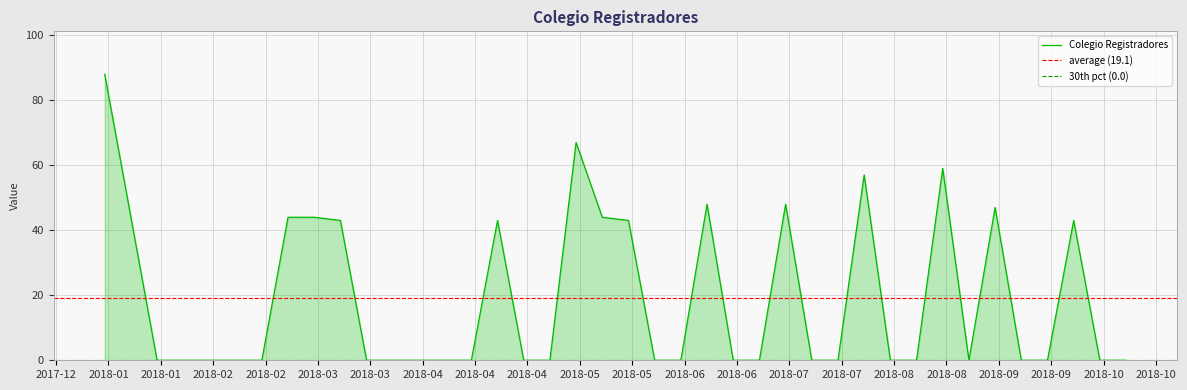

What is the average value?

19